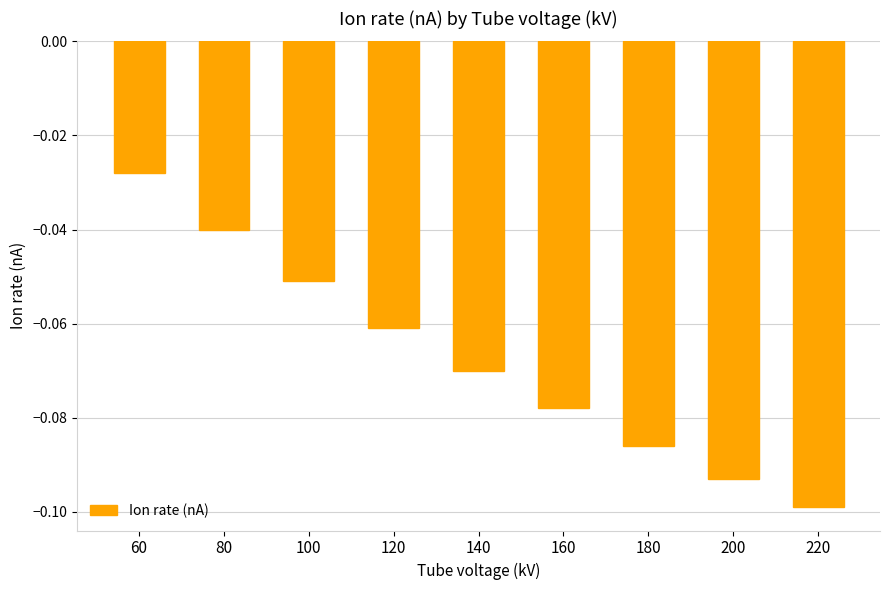

Which category has the highest value across all series?

60